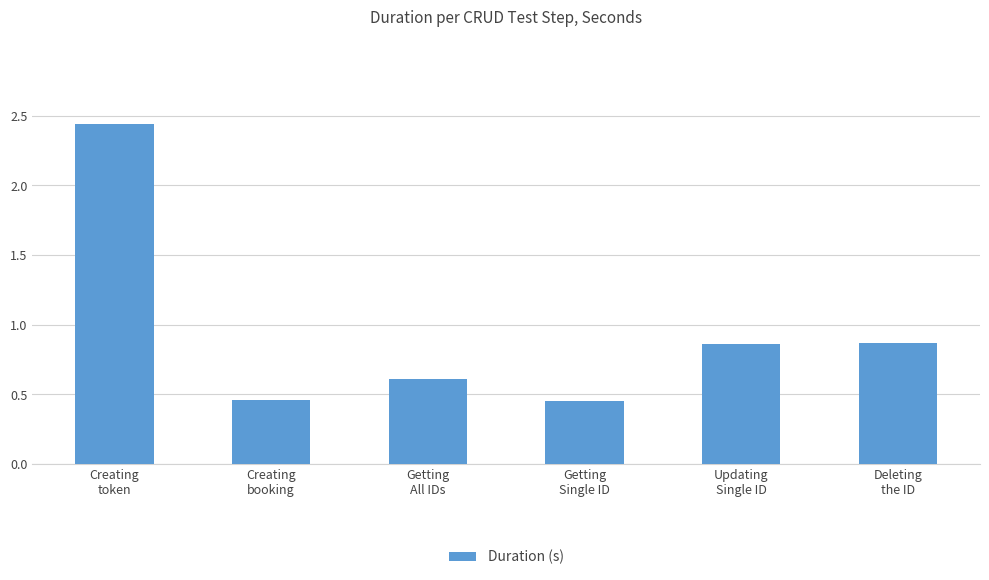

What is the value of the 3rd bar from the left?

0.6